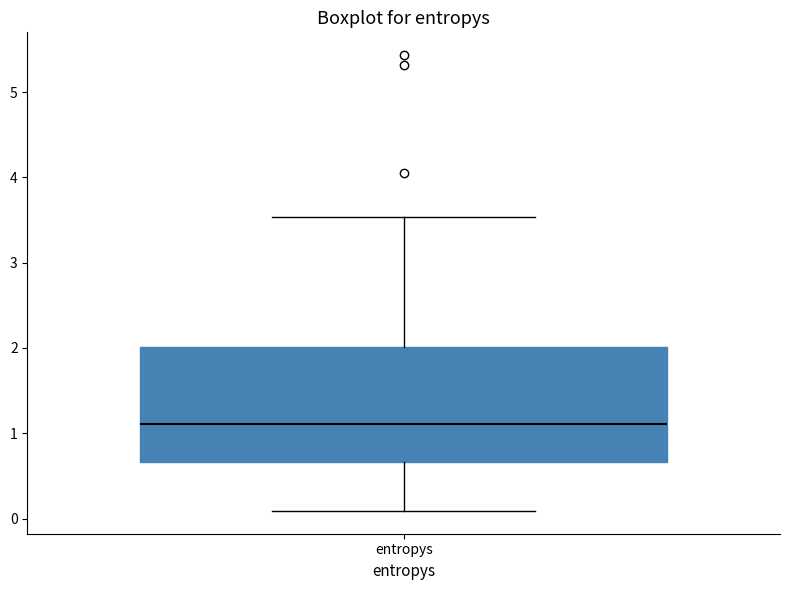

Where is the lower edge of the box for entropys on the y-axis? The values are not printed on the chart, so give them approximately, as read against the axis.

0.7